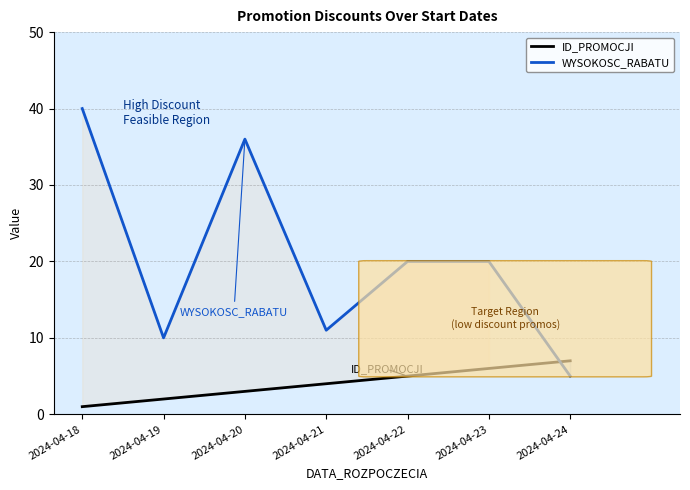

What is the sum of the ID_PROMOCJI values at 2024-04-23 and 2024-04-21?

10